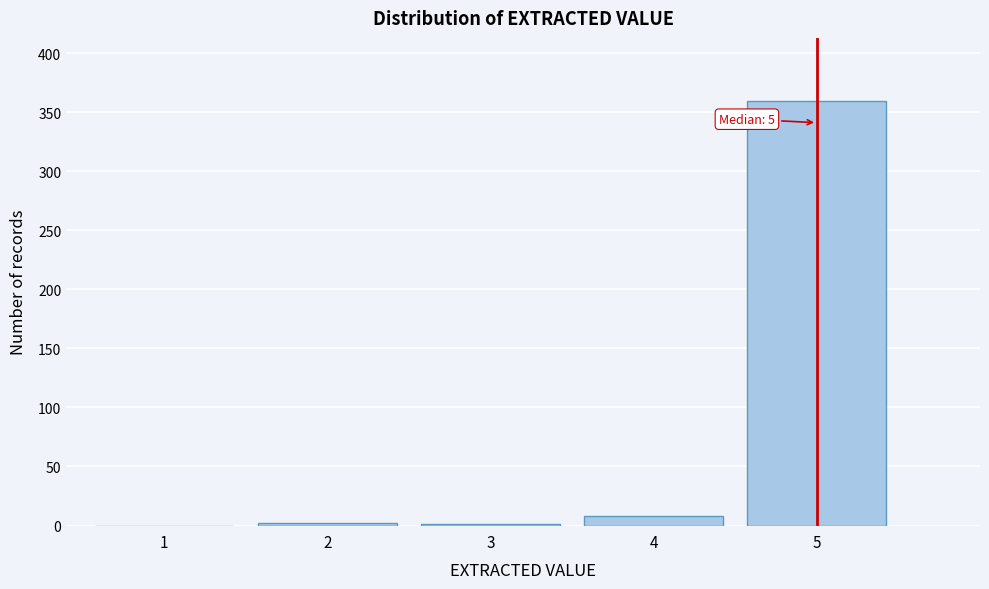

What is the greatest value displayed?

359